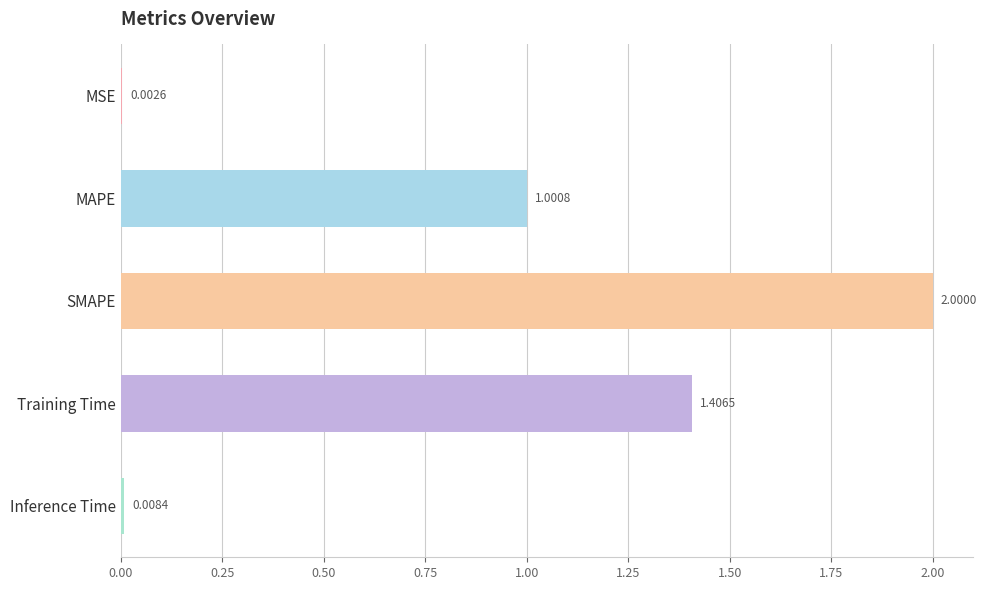

What is the greatest value displayed?

2.0